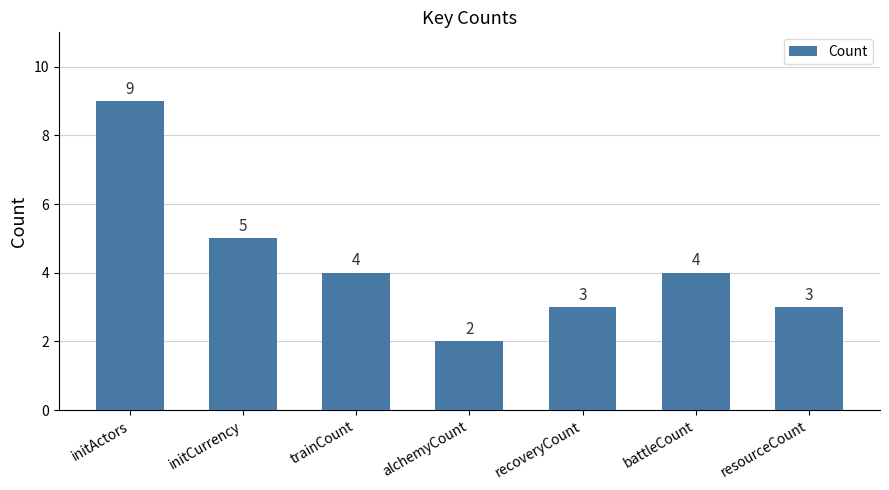

Where does the data first go above 4?

initActors